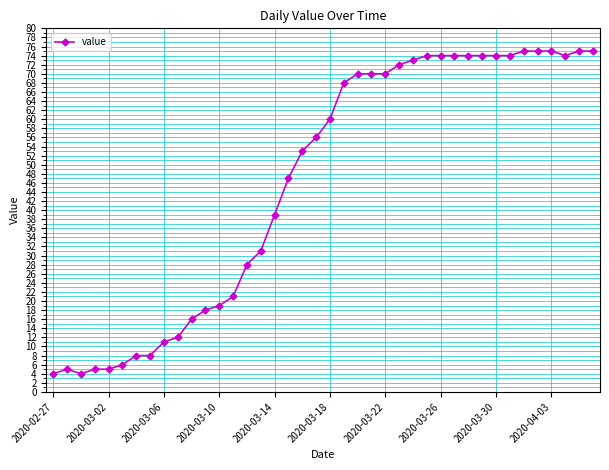

What is the value of the 27th point from the left?

73